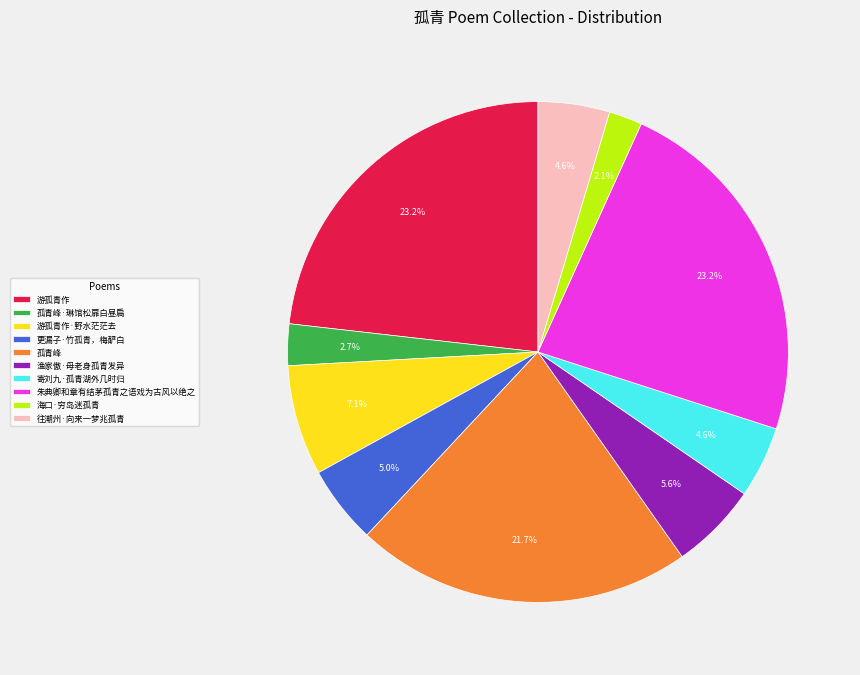

Which has a higher value, 朱典卿和章有结茅孤青之语戏为古风以绝之 or 往潮州·向来一梦兆孤青?

朱典卿和章有结茅孤青之语戏为古风以绝之